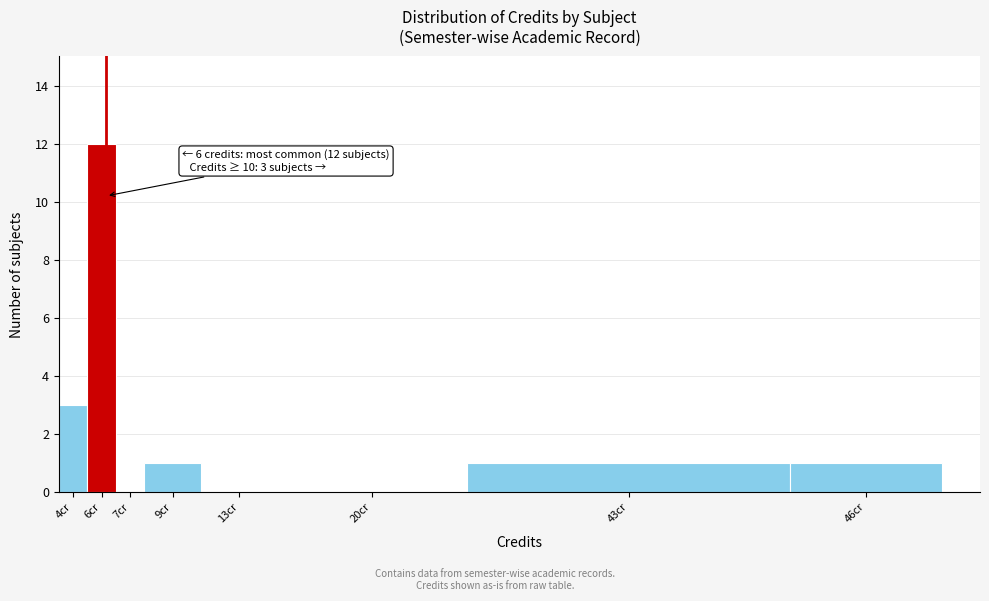

Reading left to right, list all the values displayed in this chart.

4cr=3	6cr=12	7cr=0	9cr=1	13cr=0	20cr=0	43cr=1	46cr=1